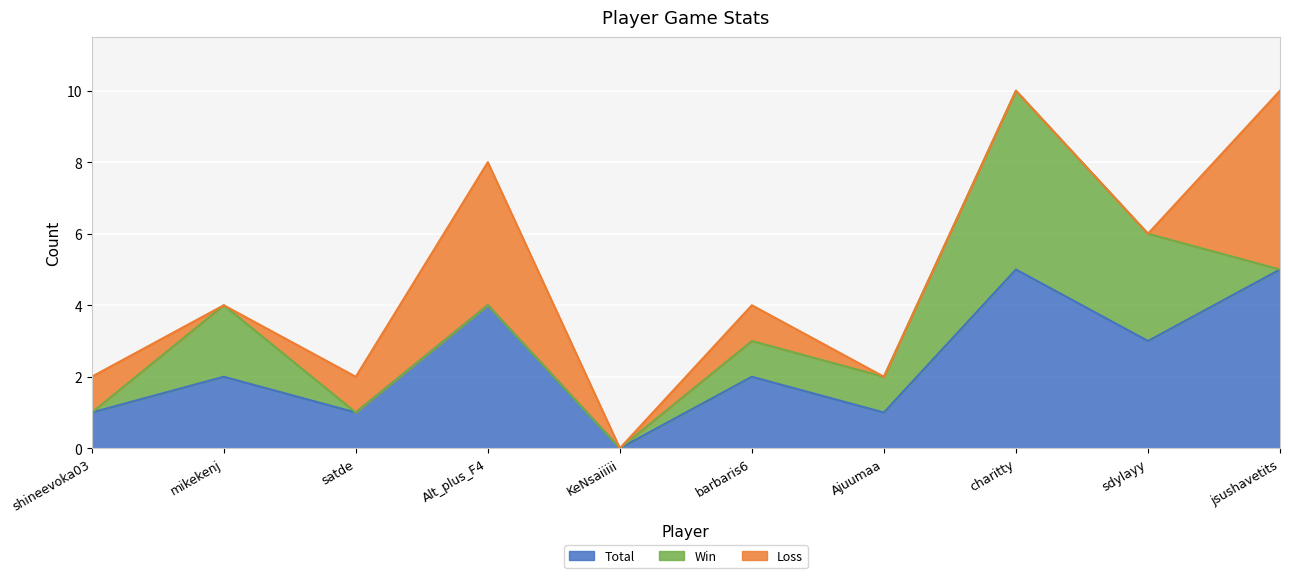

What is the highest value of the Total series?

5